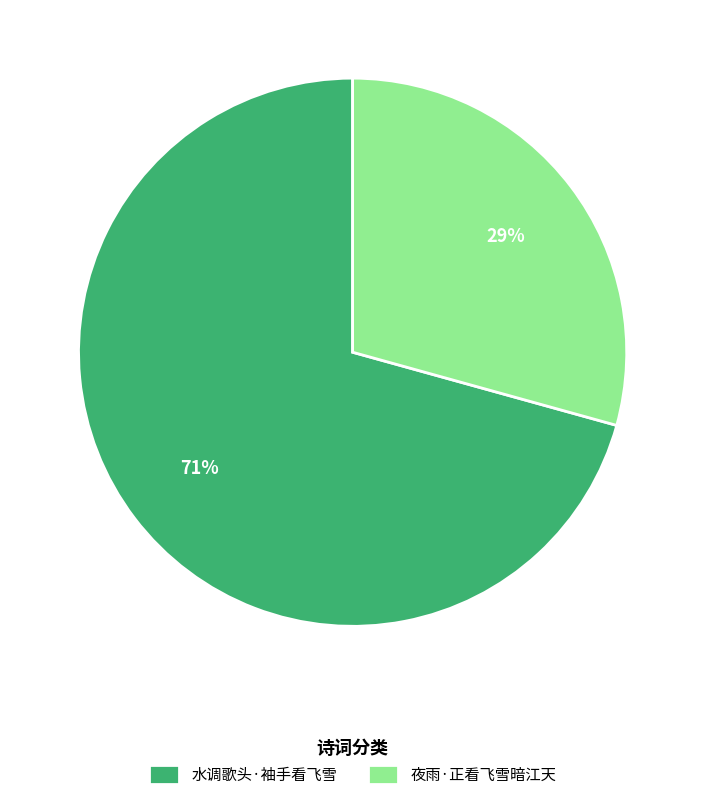

What is the smallest slice in the pie chart?

夜雨·正看飞雪暗江天